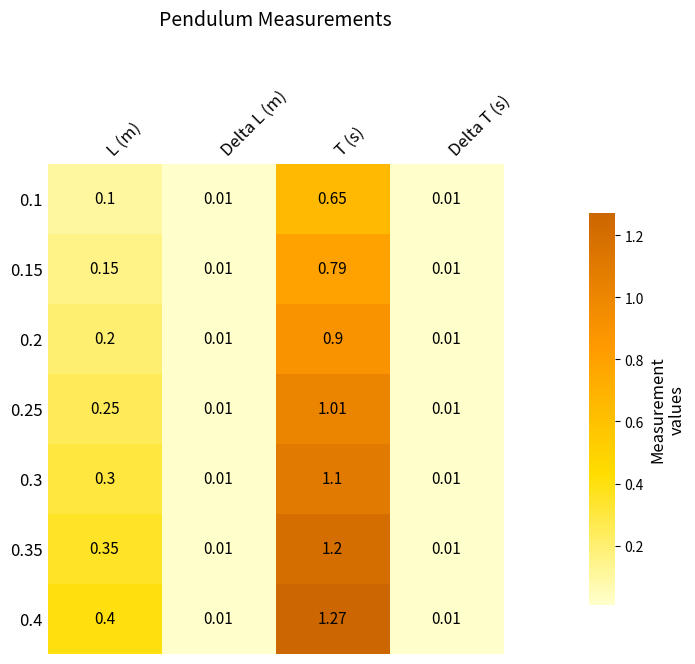

Which category has the highest value across all series?

T (s)